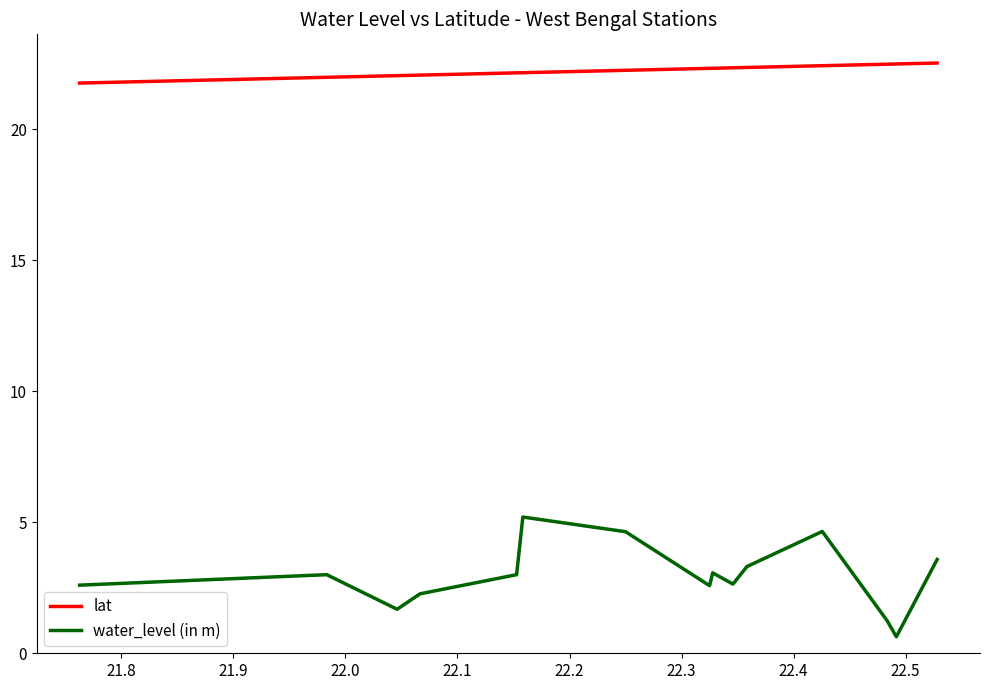

True or false: lat and water_level (in m) cross at least once.

False